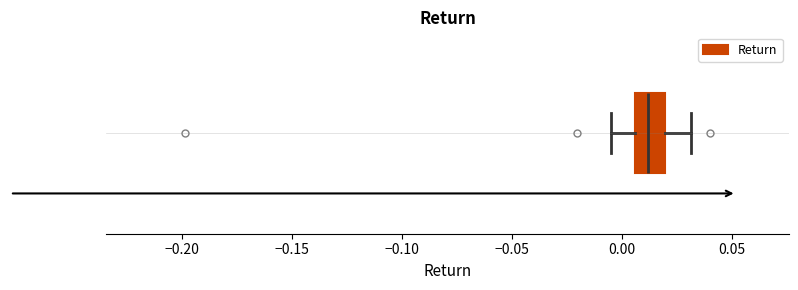

Transcribe this box plot: give where the median line is, the range the box spans, and where the two whiskers end, as read against the x-axis. The values are not printed on the chart, so give them approximately, as read against the axis.

median 0.010, box 0.005 to 0.020, whiskers -0.005 to 0.030